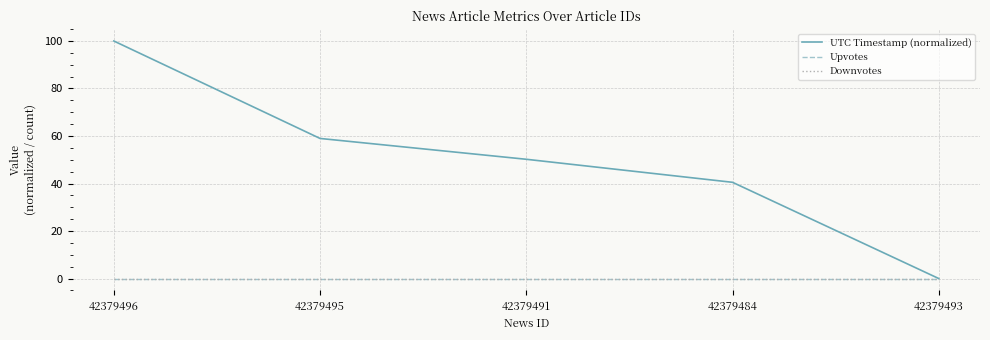

Does the chart have visible grid lines?

Yes